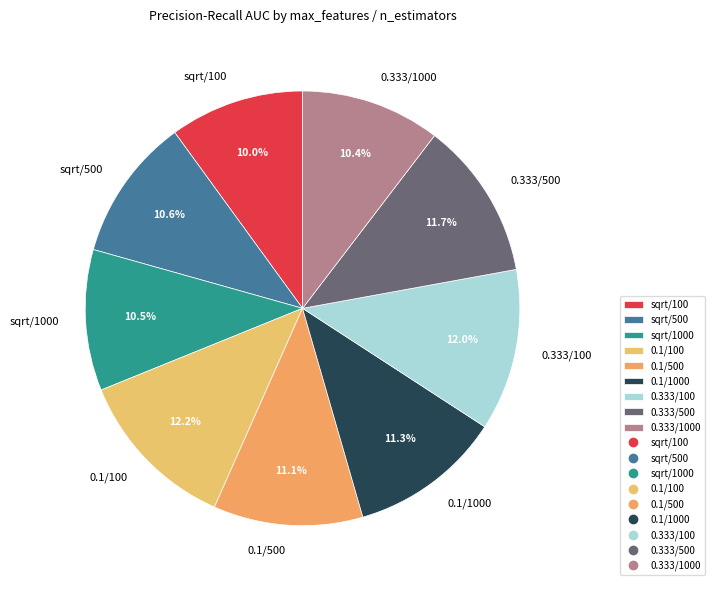

Between 0.1/100 and sqrt/100, which is larger?

0.1/100